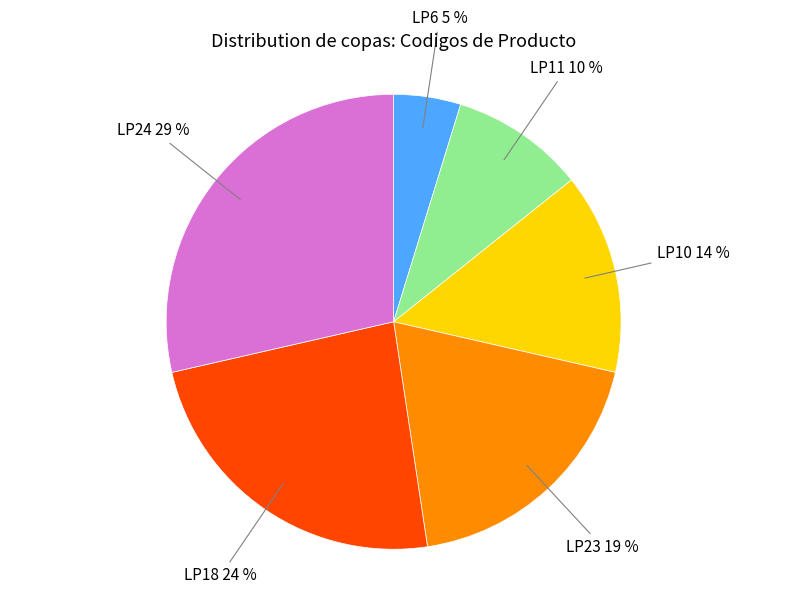

Is there a majority slice in this chart?

No